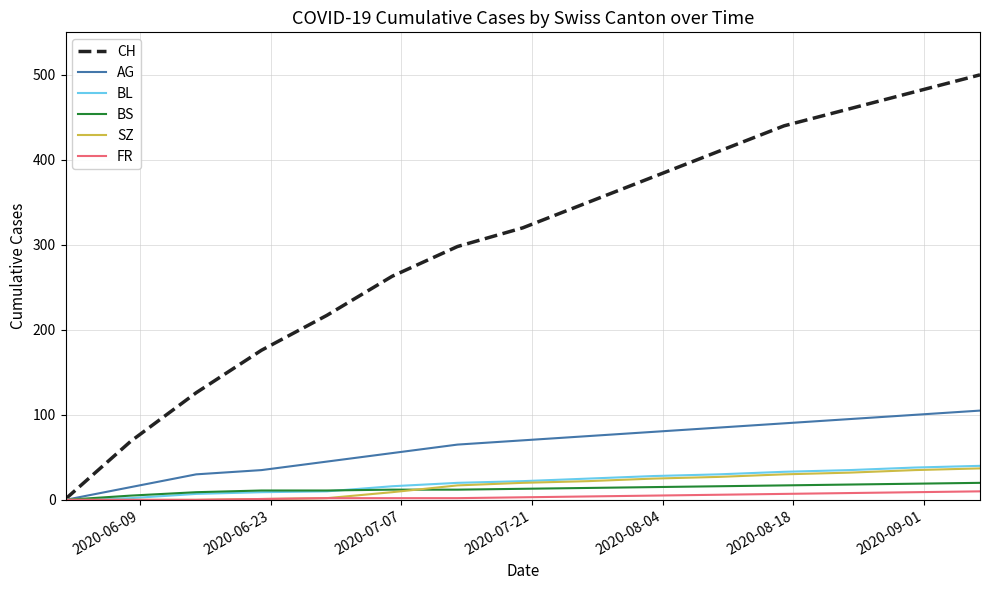

Which series has the largest total across all categories?

CH